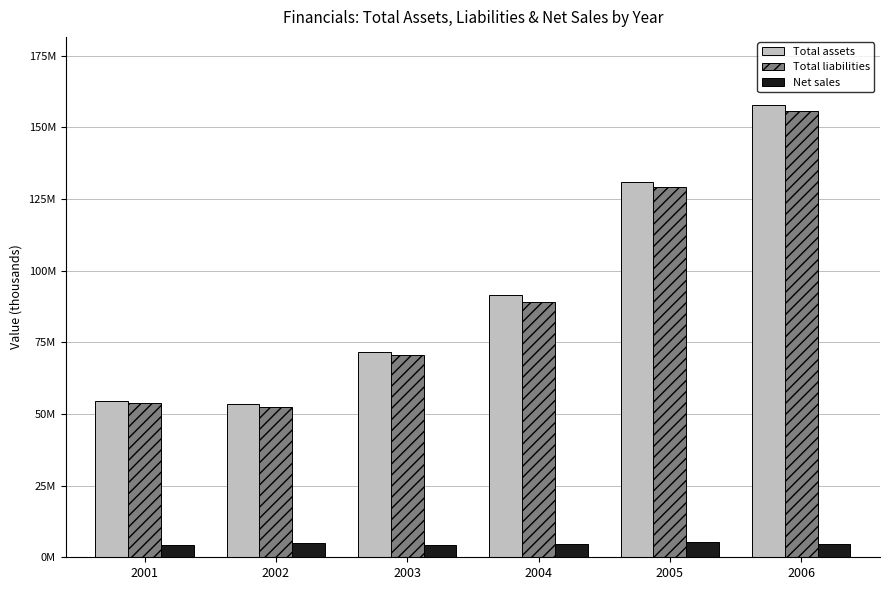

True or false: Total liabilities has a value of 53814000 at 2001.

True